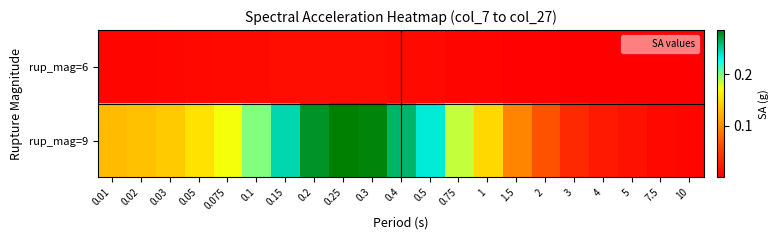

Rank the series by their maximum value, from lowest to highest.

rup_mag=6, rup_mag=9